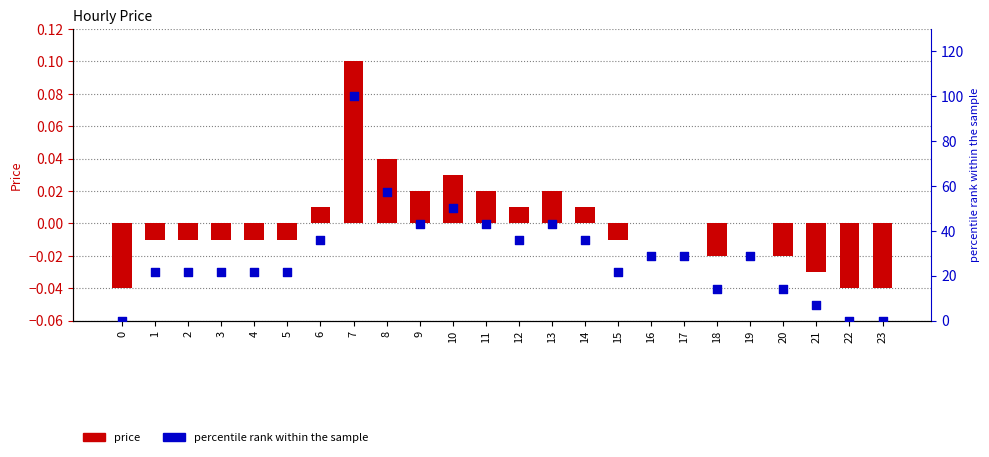

At which category is the sum across all series the highest?

7